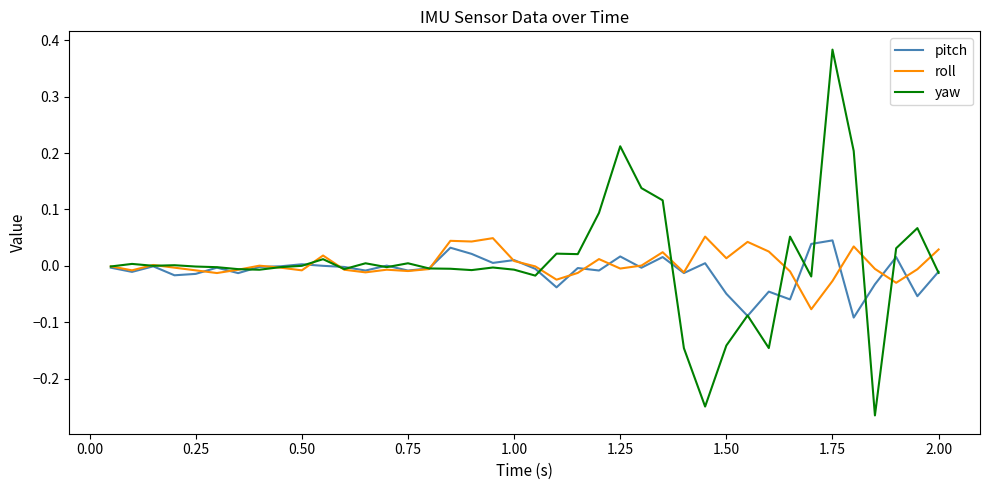

How many categories are shown in the chart?

40